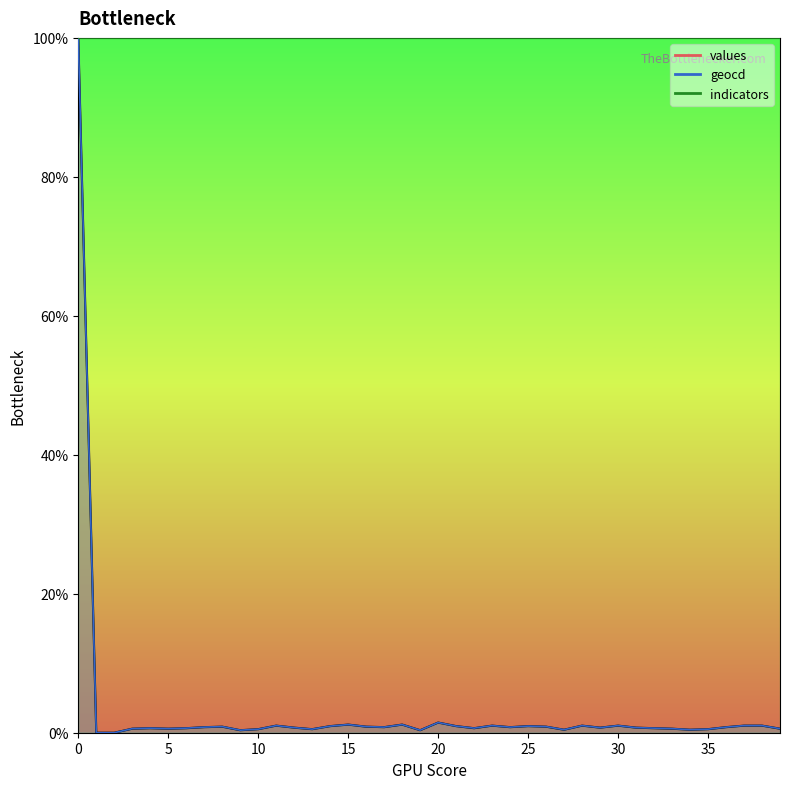

Reading left to right, extract all data points from this chart.

values: 0=100.0	1=0.0	2=0.0	3=0.6	4=0.7	5=0.6	6=0.7	7=0.8	8=0.9	9=0.4	10=0.5	11=1.0	12=0.7	13=0.5	14=0.9	15=1.2	16=0.9	17=0.8	18=1.2	19=0.4	20=1.5	21=0.9	22=0.7	23=1.0	24=0.8	25=0.9	26=0.9	27=0.4	28=1.0	29=0.7	30=1.0	31=0.7	32=0.7	33=0.6	34=0.4	35=0.5	36=0.8	37=1.0	38=1.0	39=0.6
geocd: 0=100.0	1=0.0	2=0.0	3=0.6	4=0.7	5=0.6	6=0.7	7=0.8	8=0.9	9=0.4	10=0.5	11=1.0	12=0.7	13=0.5	14=1.0	15=1.2	16=0.9	17=0.8	18=1.2	19=0.4	20=1.5	21=1.0	22=0.7	23=1.0	24=0.8	25=1.0	26=0.9	27=0.4	28=1.0	29=0.7	30=1.0	31=0.7	32=0.7	33=0.6	34=0.4	35=0.5	36=0.8	37=1.0	38=1.0	39=0.6